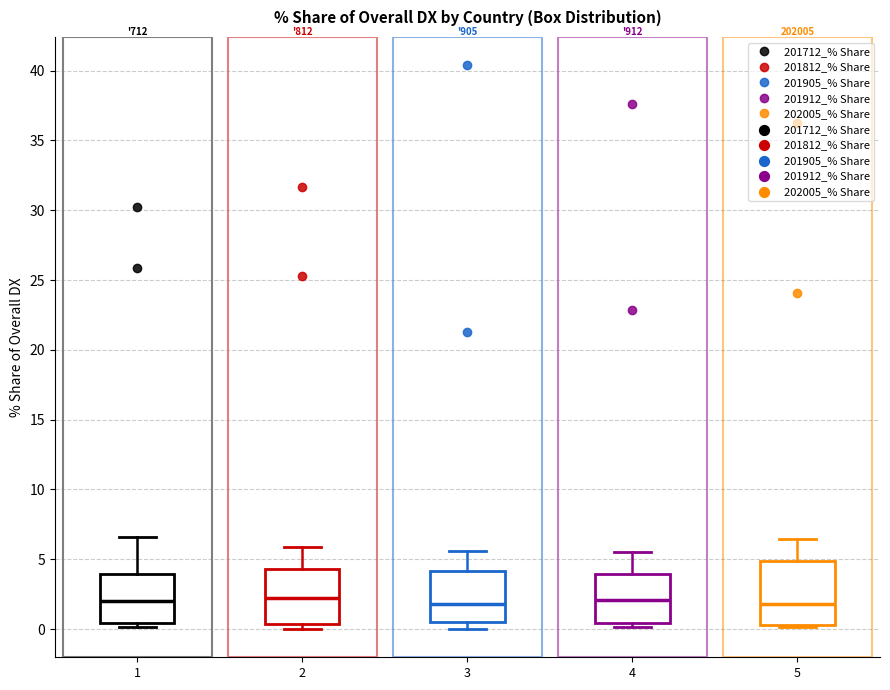

Where does the median line of the box at x = 4 sit on the y-axis? The values are not printed on the chart, so give them approximately, as read against the axis.

2.0